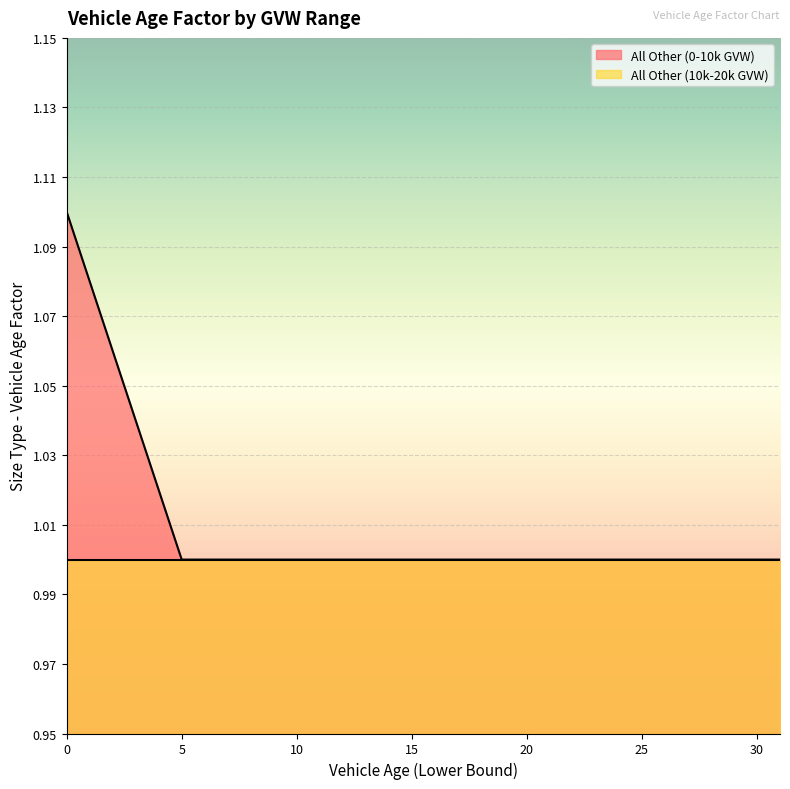

The value at 3 is 1.7. True or false?

False